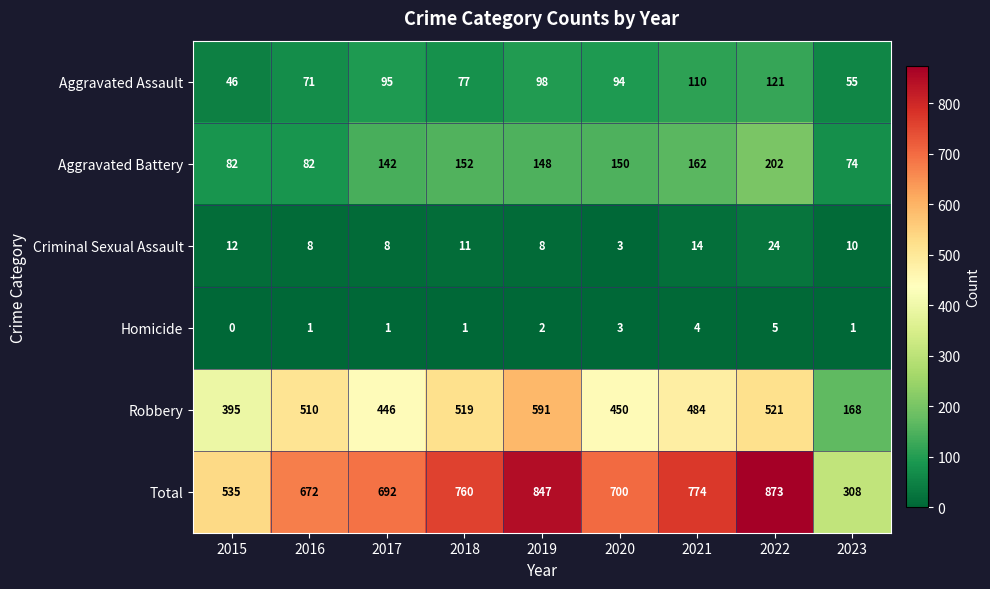

Is the value of Criminal Sexual Assault at 2019 greater than the value of Aggravated Battery at 2023?

No